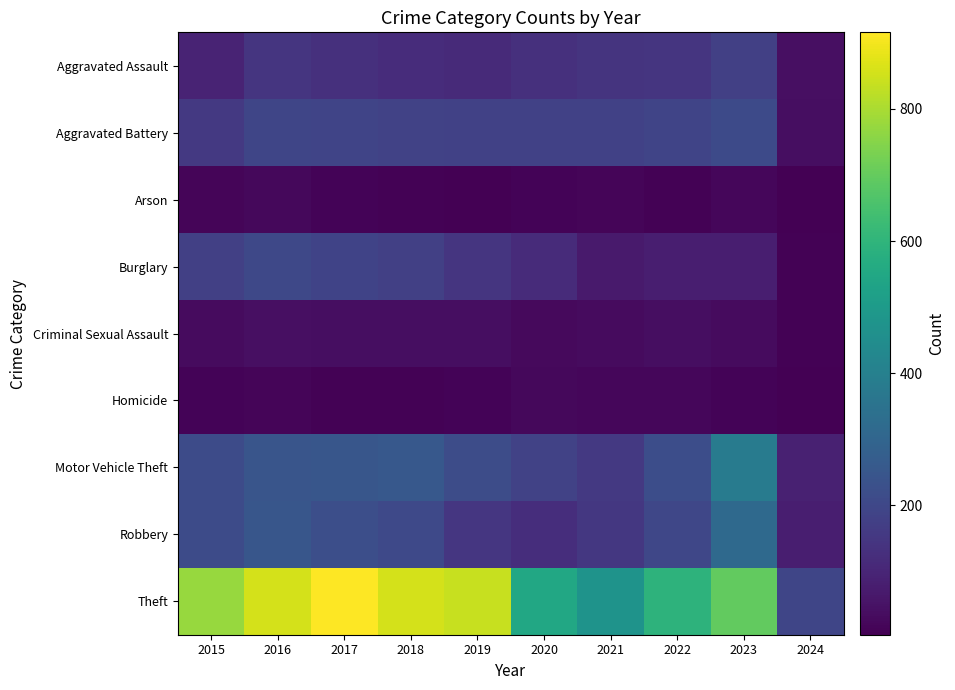

Which series has the largest total across all categories?

Theft